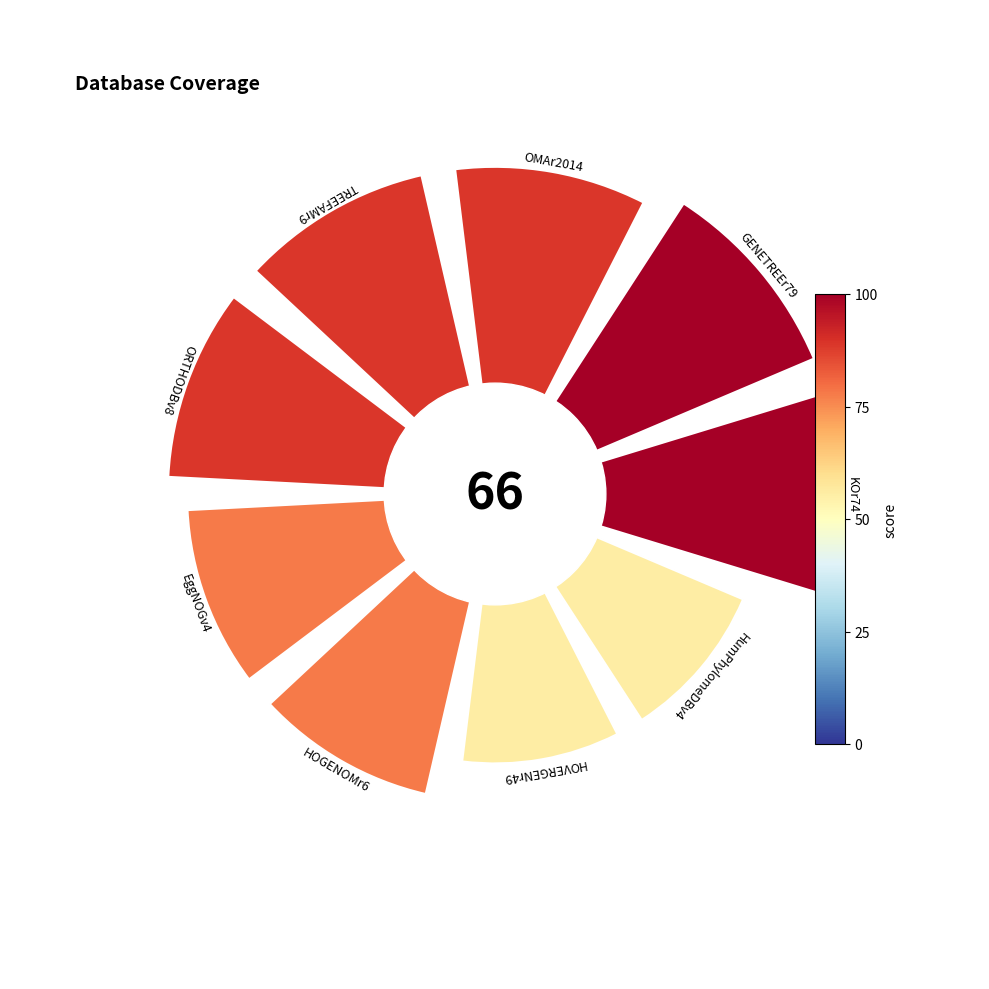

Does 7 account for over 50% of the chart?

No